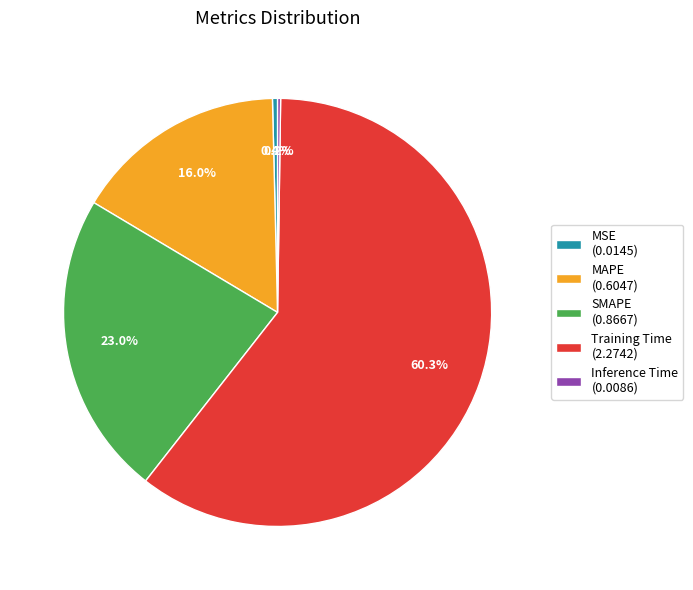

To the nearest percent, what portion does SMAPE represent?

23%